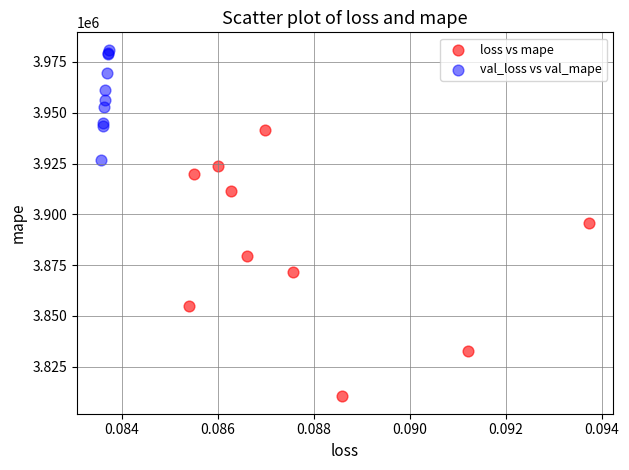

Which series reaches the maximum Y coordinate?

val_loss vs val_mape